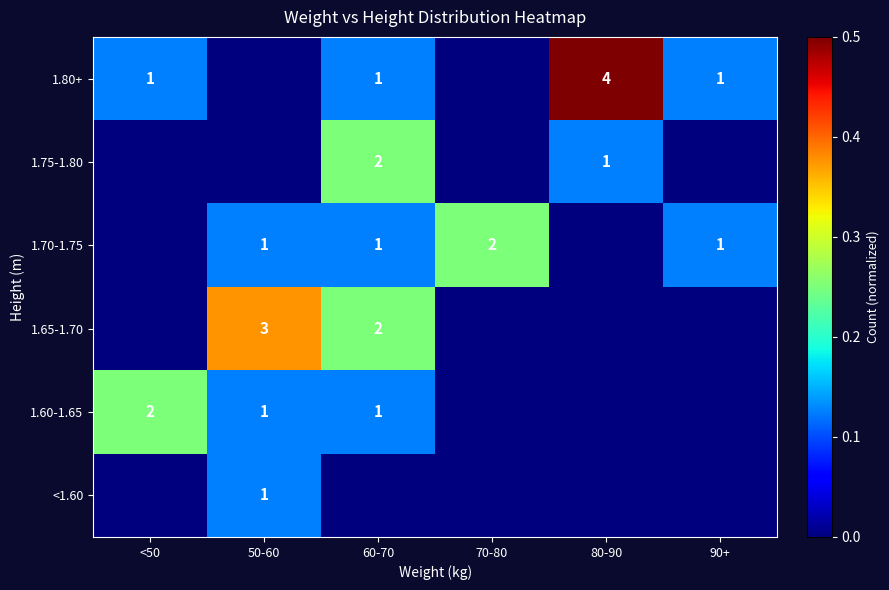

Is it true that 1.70-1.75 equals 2 at 50-60?

False